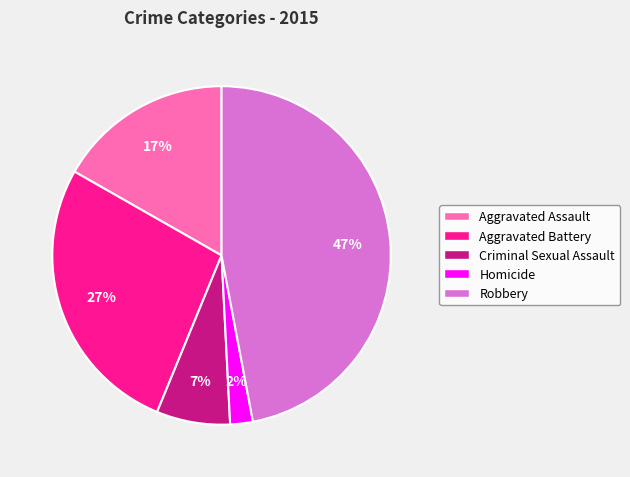

Which has a higher value, Homicide or Aggravated Battery?

Aggravated Battery